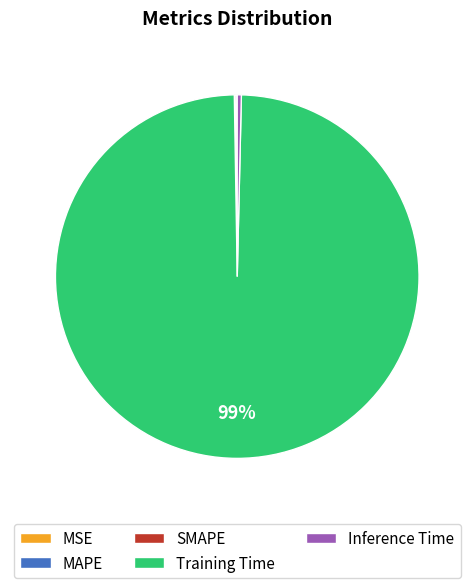

Which slice represents more than half of the pie?

Training Time